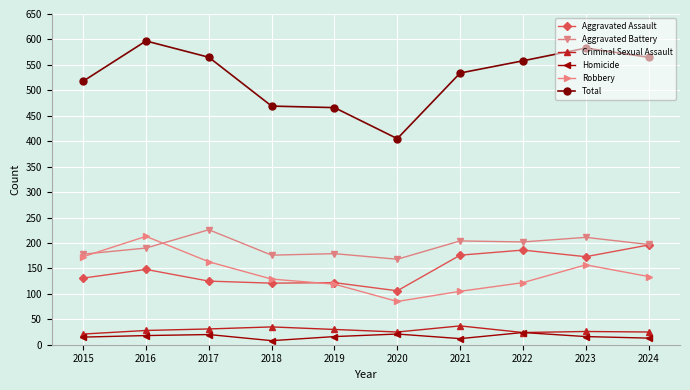

What is the total value across all series at 2018?

938